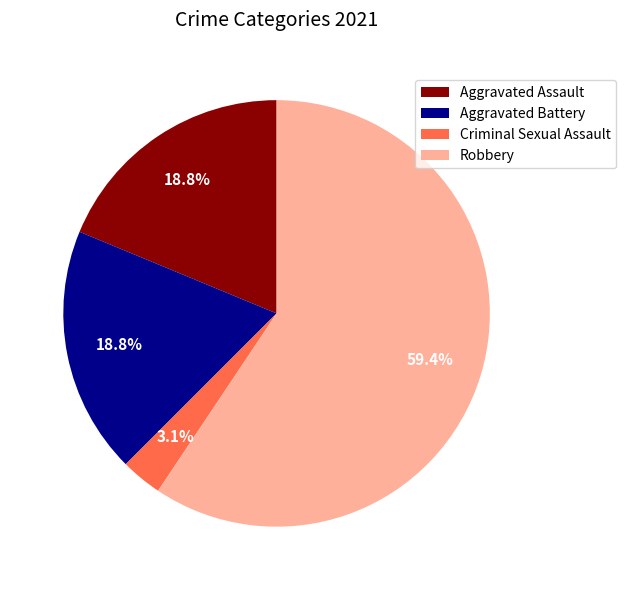

Do Aggravated Battery and Criminal Sexual Assault together represent more than half of the pie?

No